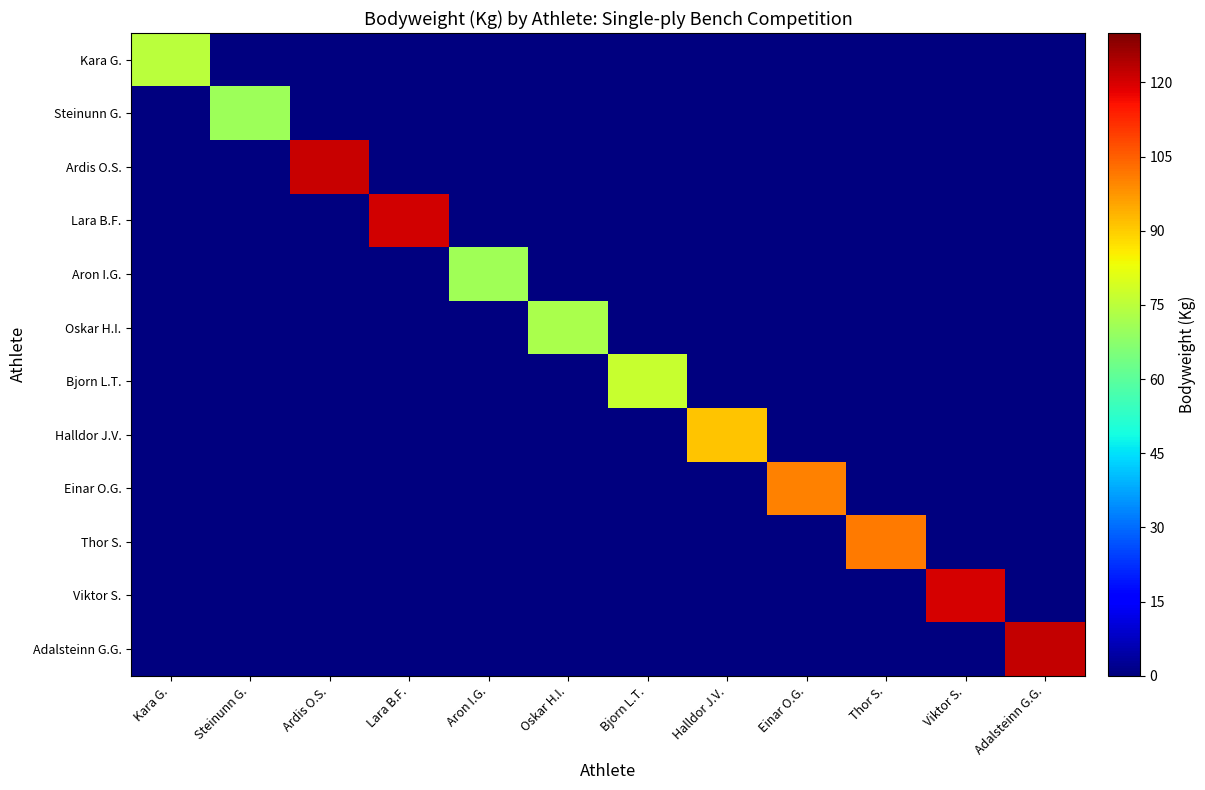

What is the spread (max minus min) of values at Halldor J.V.?

91.0